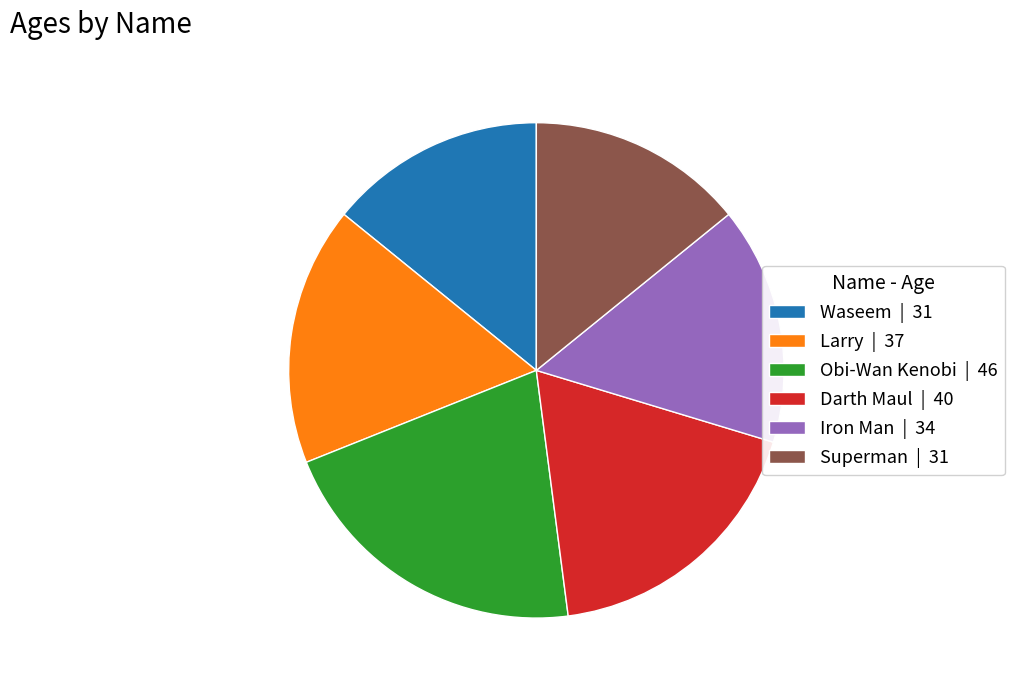

Which category has the biggest portion of the pie?

Obi-Wan Kenobi